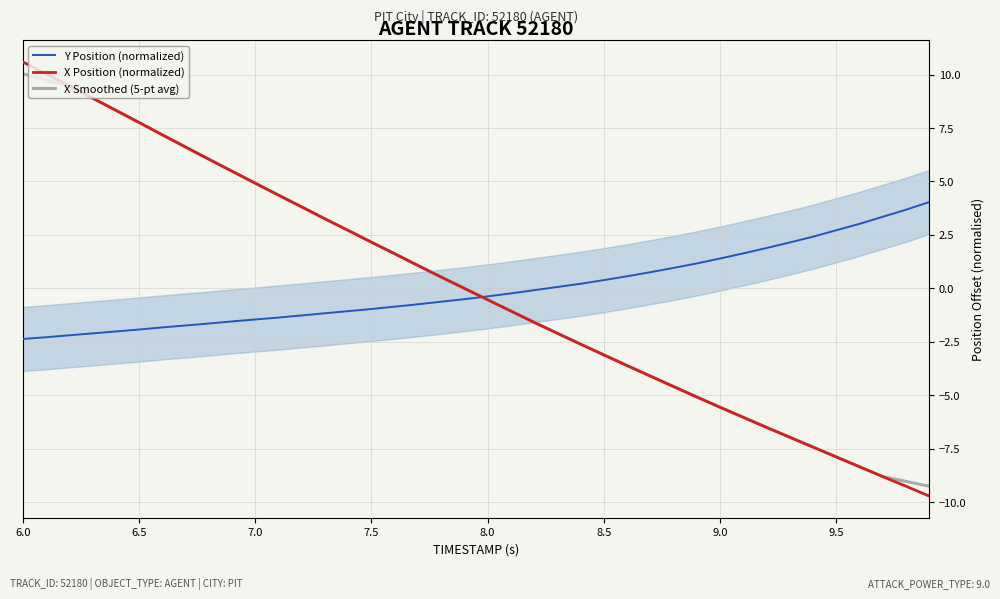

The value of Y Position (normalized) at 7.0 is -1.5. True or false?

True